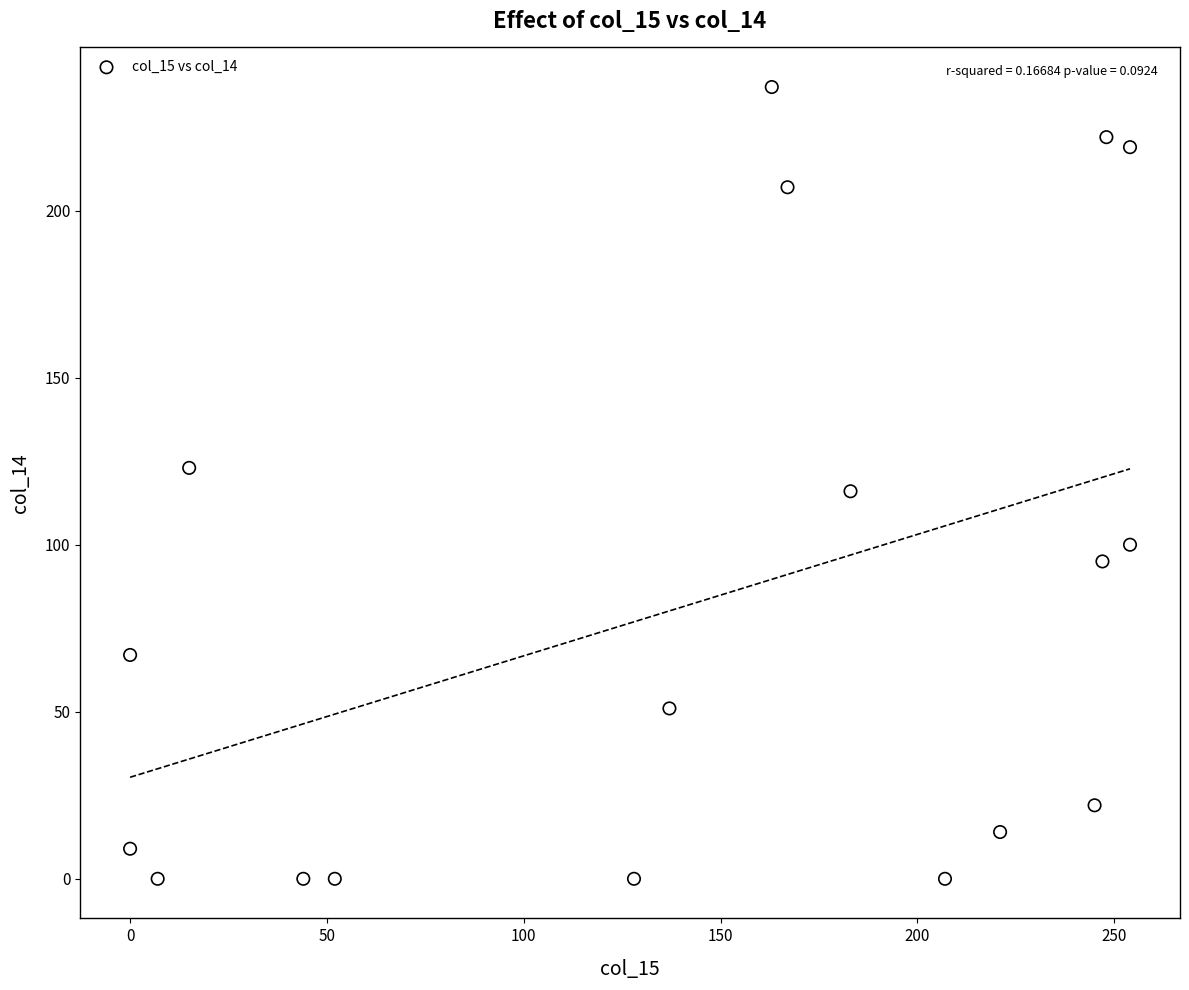

What is the range of X values (max minus min)?

254